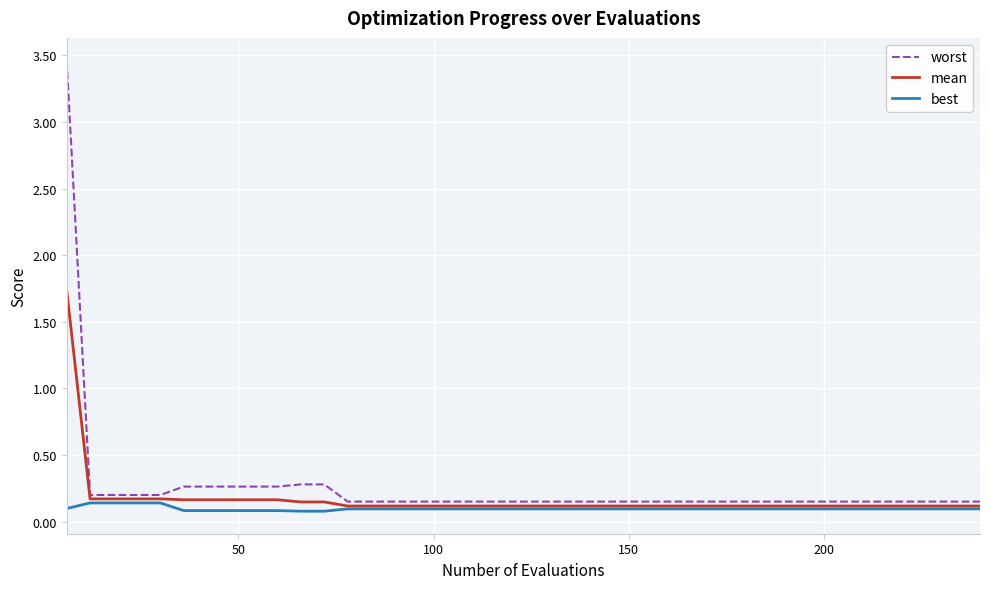

Which series has the largest range (max minus min)?

worst